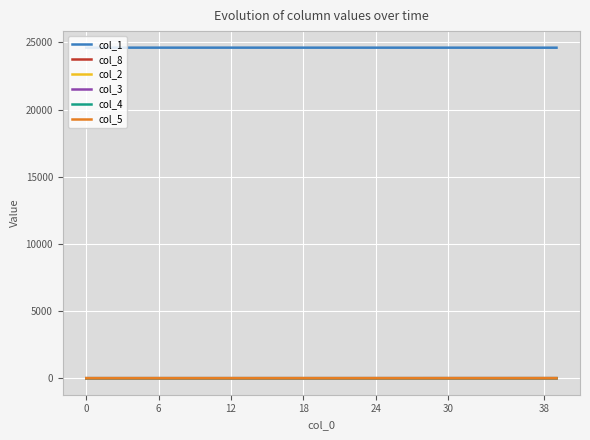

Does the chart display data point markers on the line(s)?

No